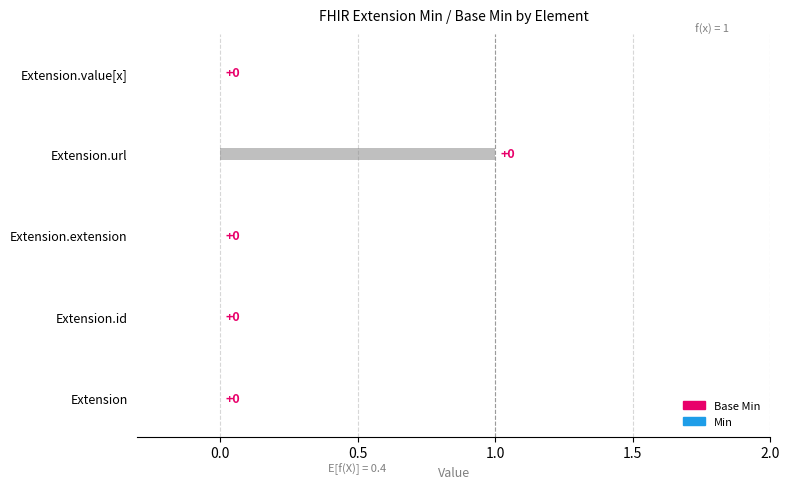

True or false: the data shows 2 at Extension.url.

False